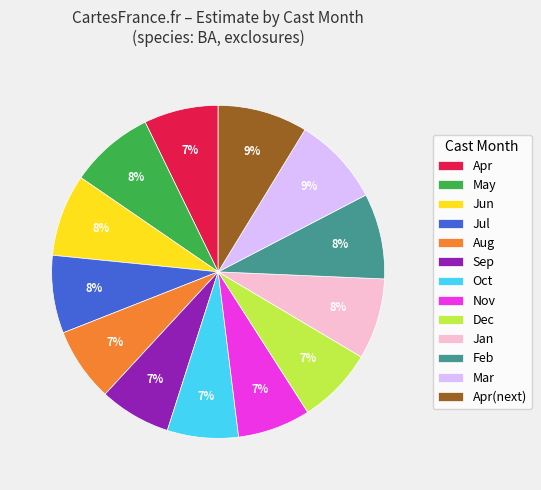

What percentage is the Mar slice, to the nearest percent?

9%